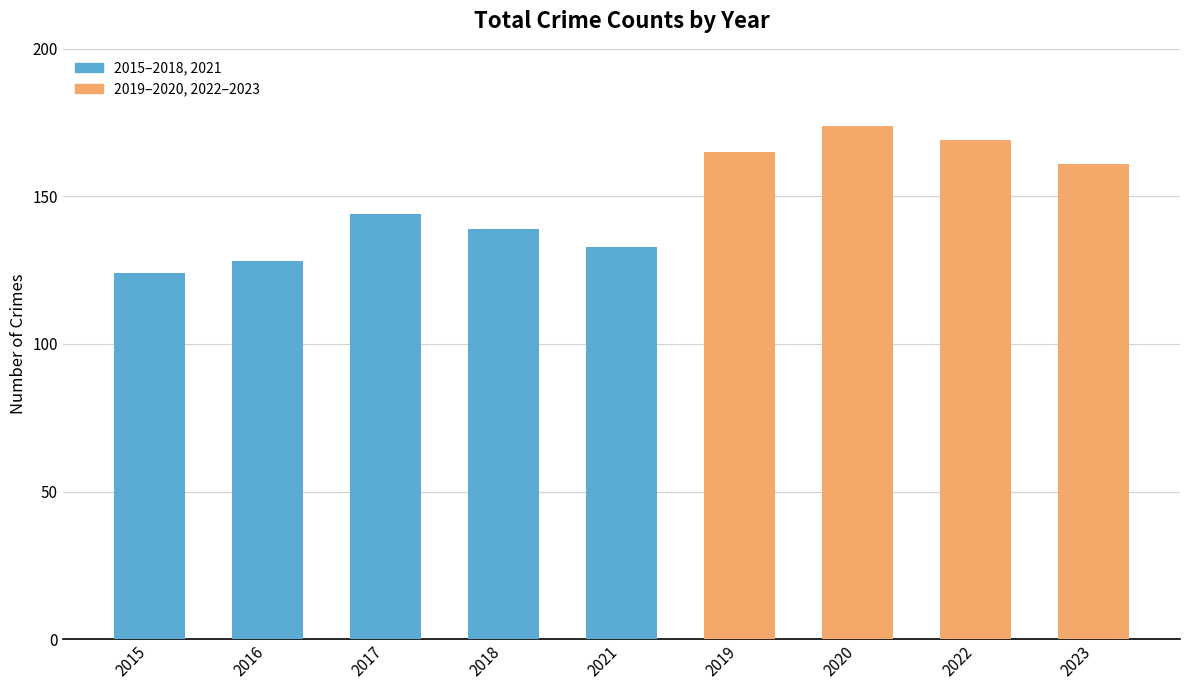

List the labels in order of value, largest first.

2020, 2022, 2019, 2023, 2017, 2018, 2021, 2016, 2015